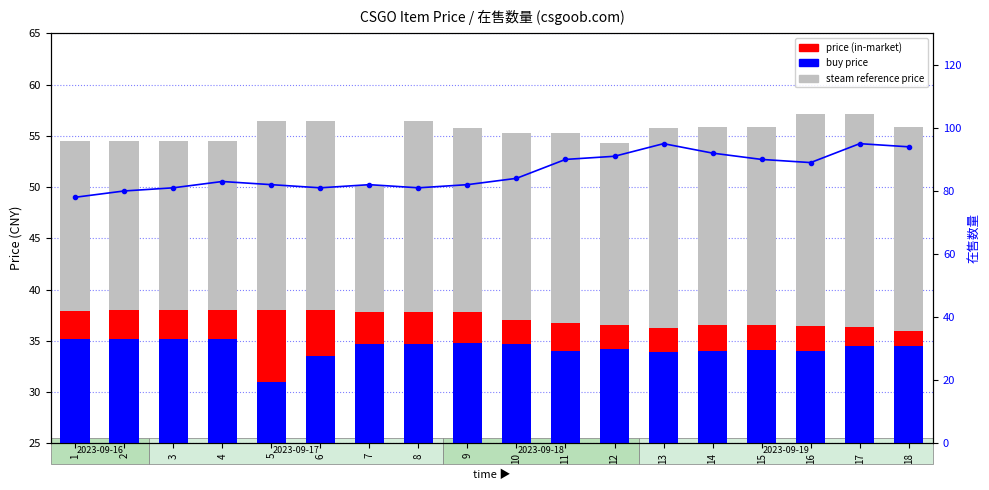

At which label is buy price closest to 33?

6